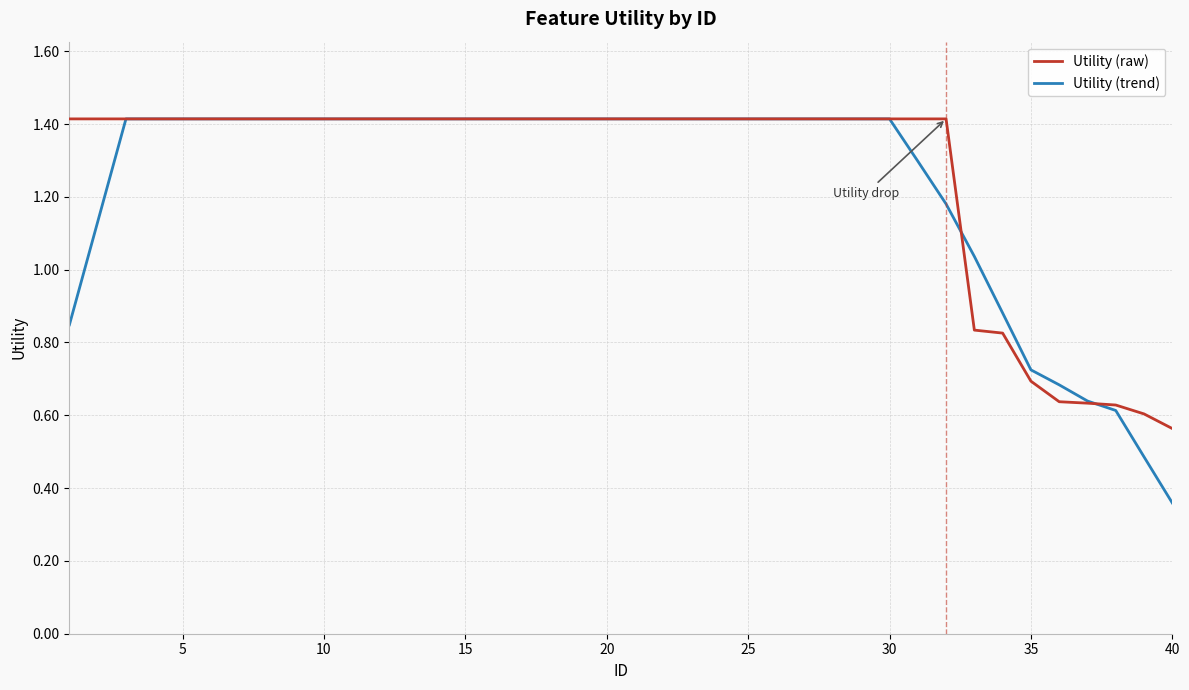

What is the greatest value displayed?

1.4